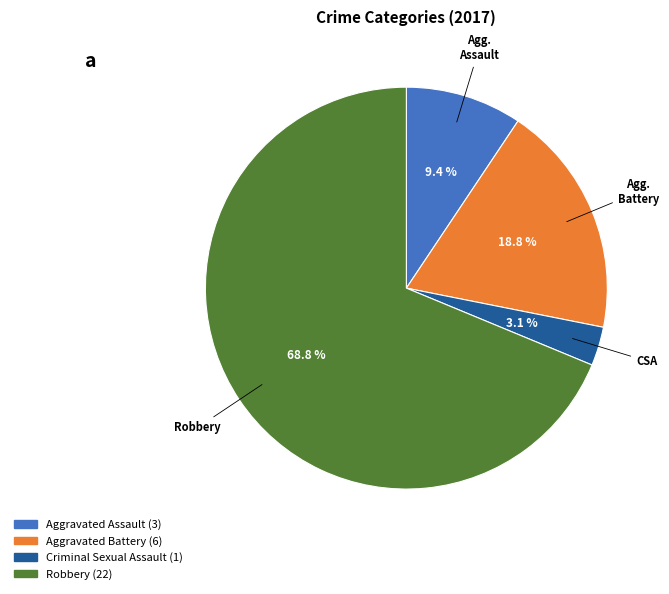

What is the ratio of the value at Aggravated Assault to the value at Robbery?

0.1